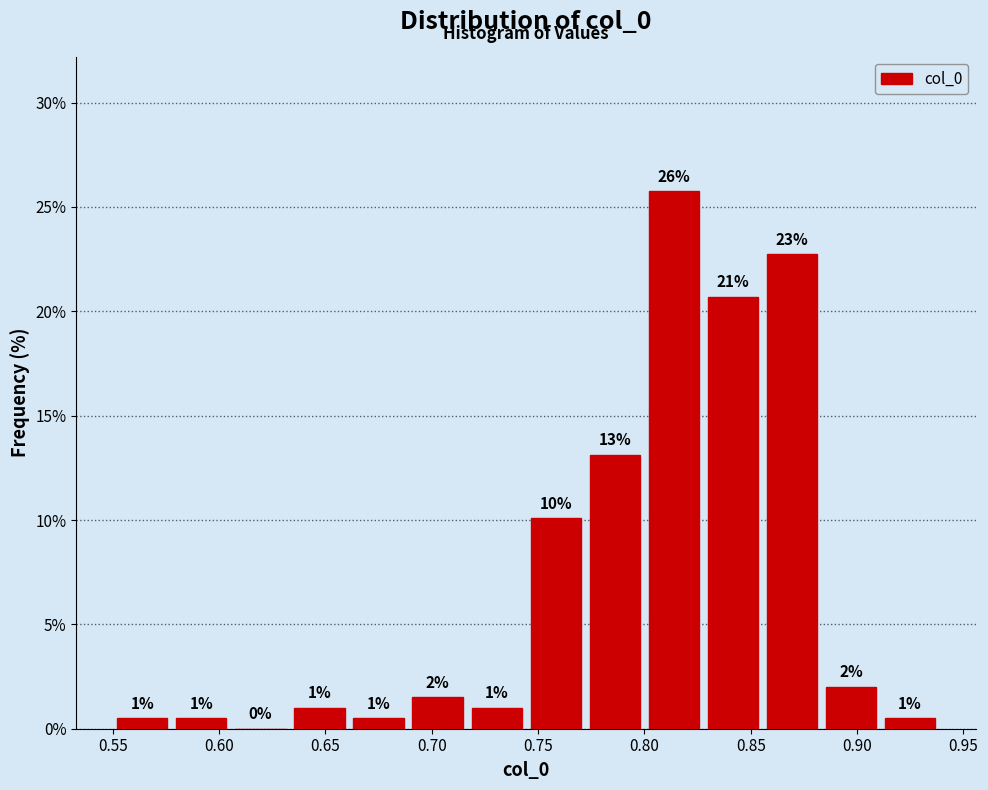

Which range on the x-axis has the tallest bar?

0.800 to 0.830